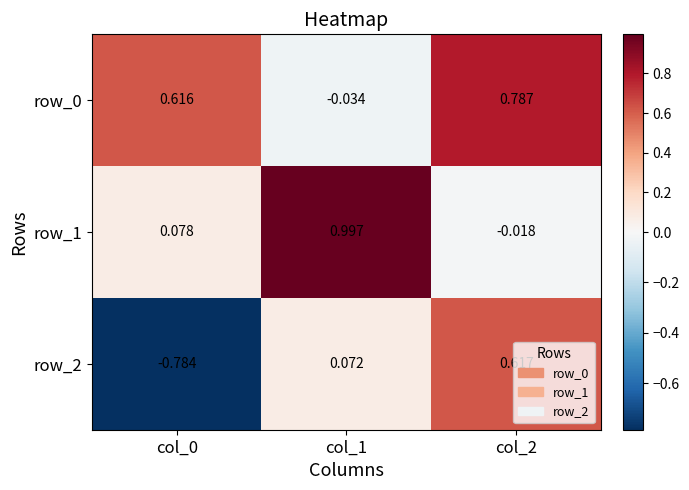

At col_2, list the series in order from largest to smallest.

row_0, row_2, row_1